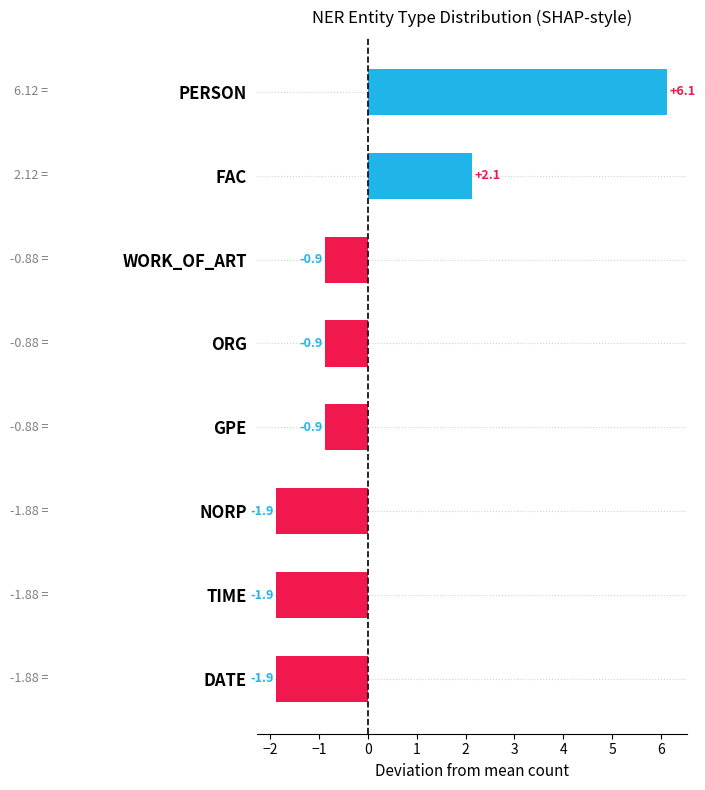

How many values are below zero?

6